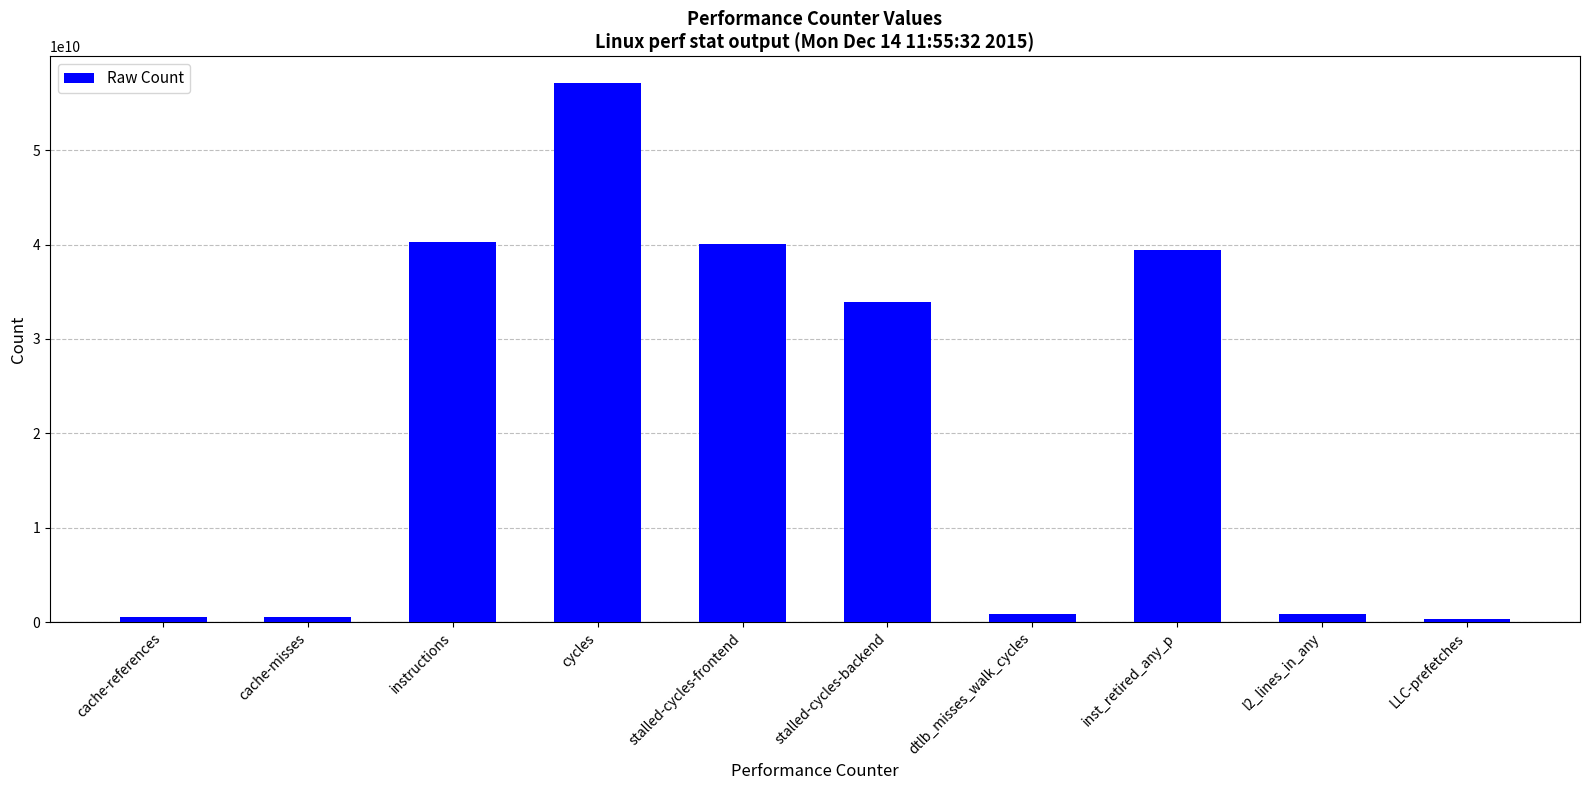

At which category does the chart reach its peak across all series?

cycles